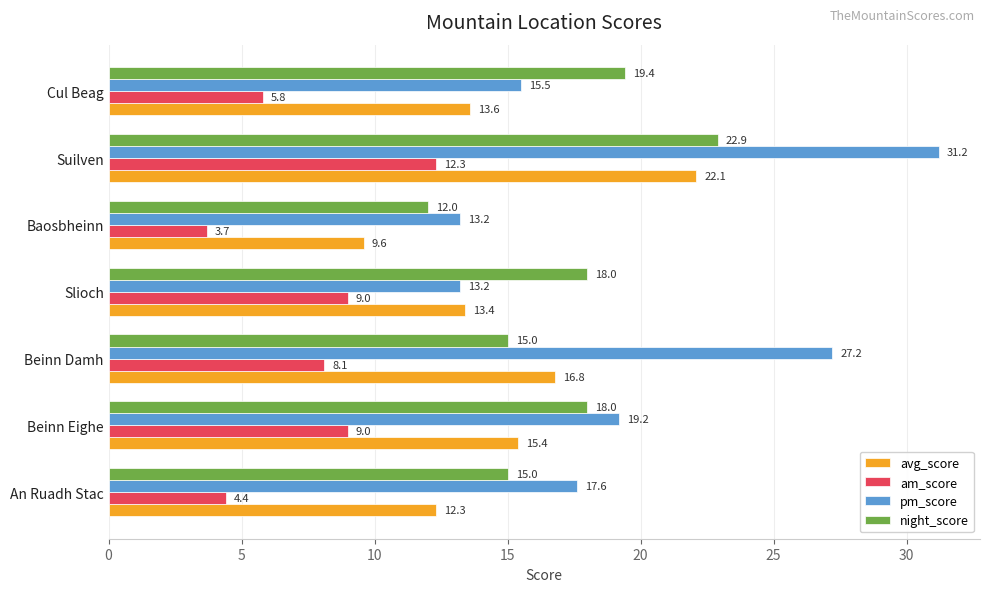

Between Slioch and Suilven, which series saw the biggest shift?

pm_score